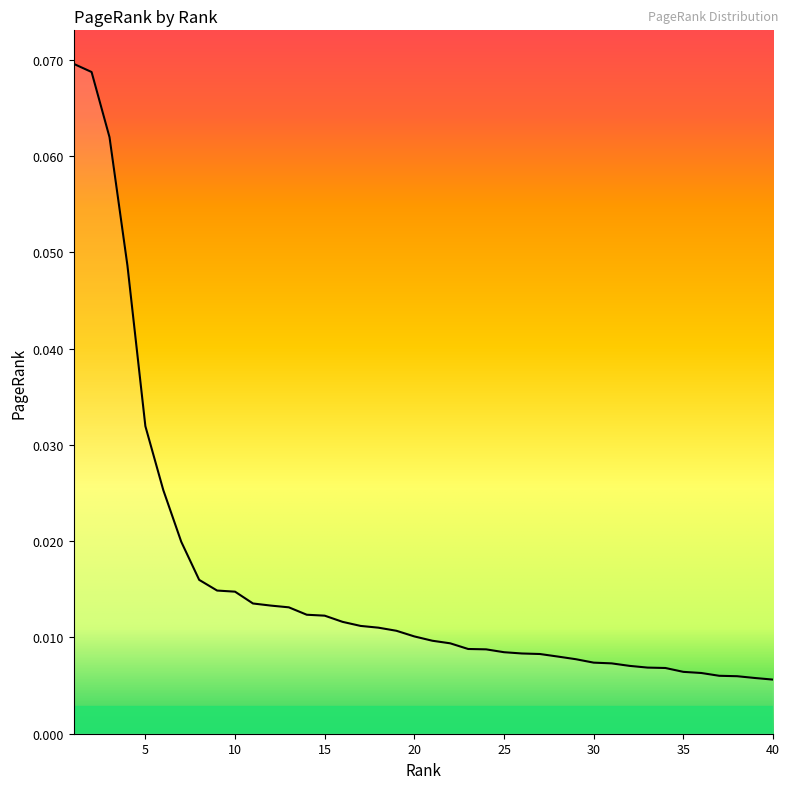

Does the chart display data point markers on the line(s)?

No